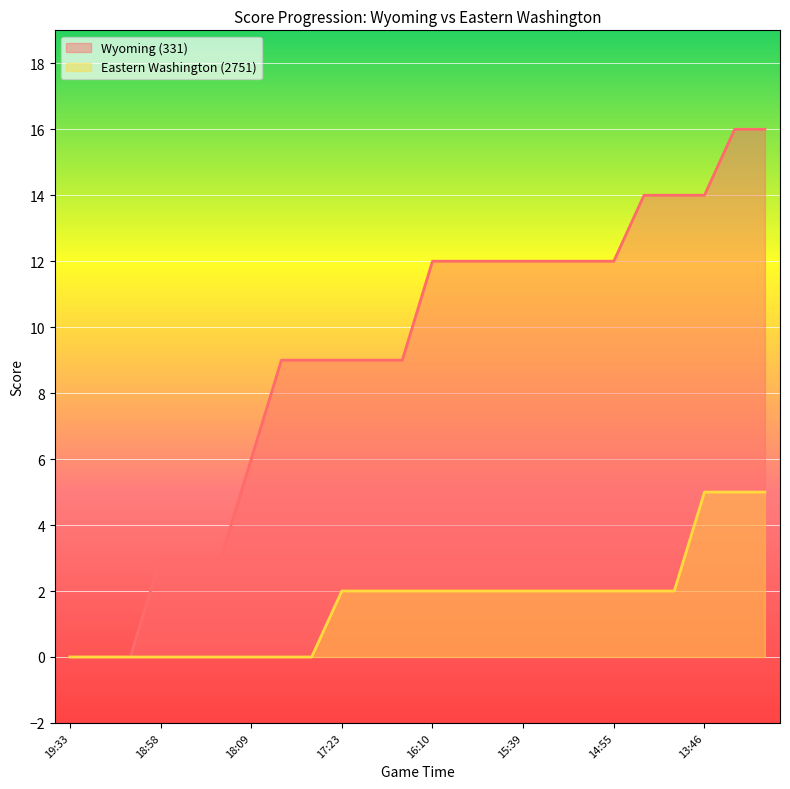

Rank the series by their maximum value, from lowest to highest.

Eastern Washington (2751), Wyoming (331)